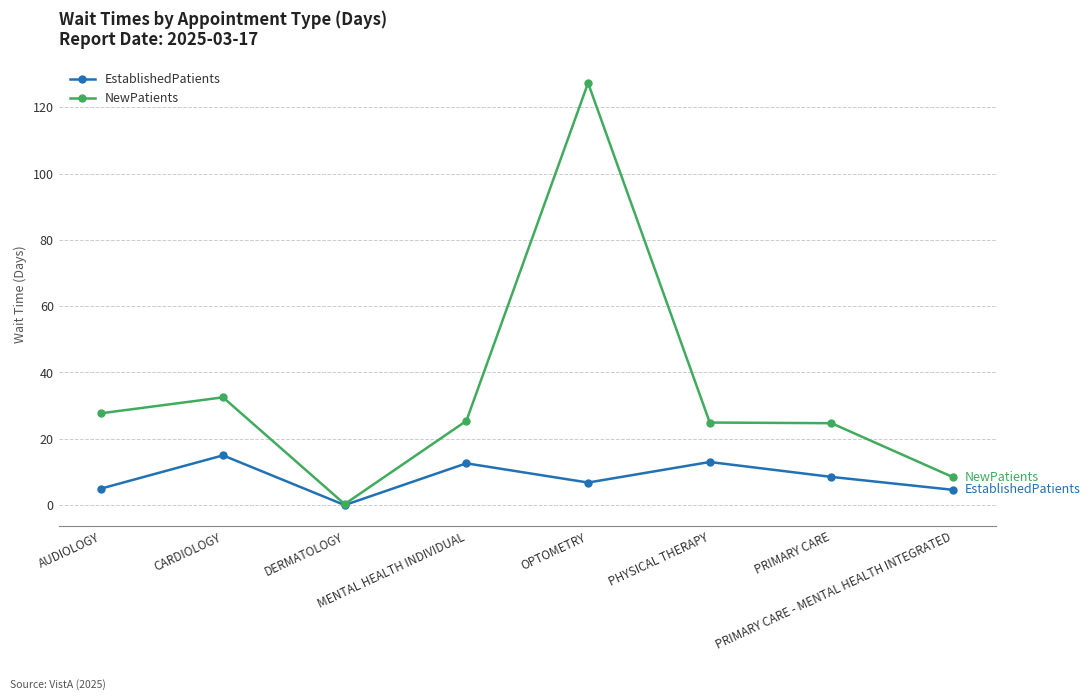

What are all the series names shown in the legend?

EstablishedPatients, NewPatients